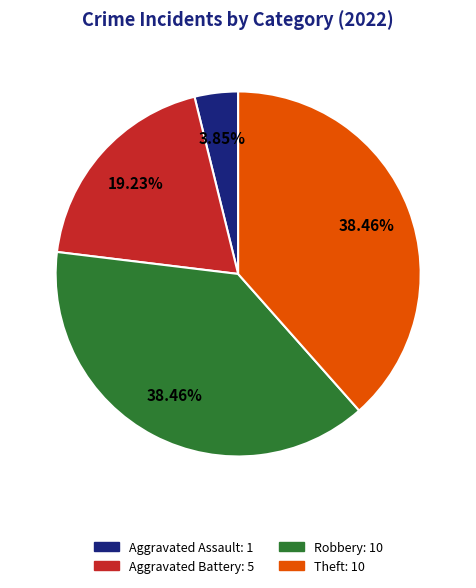

To the nearest percent, what portion does Aggravated Battery represent?

19%